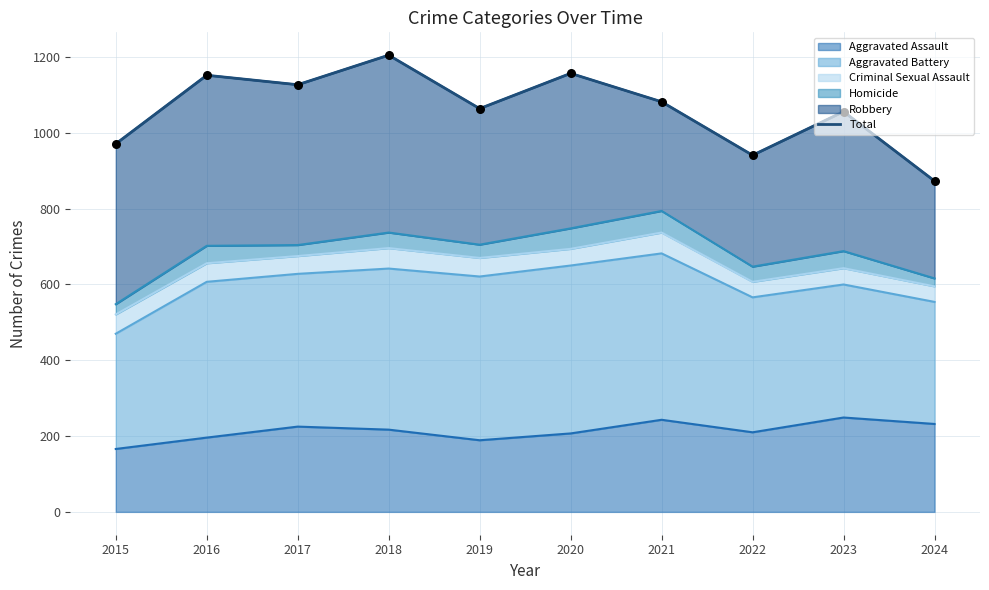

Approximately how many times larger is the value at 2019 compared to 2018?

0.9